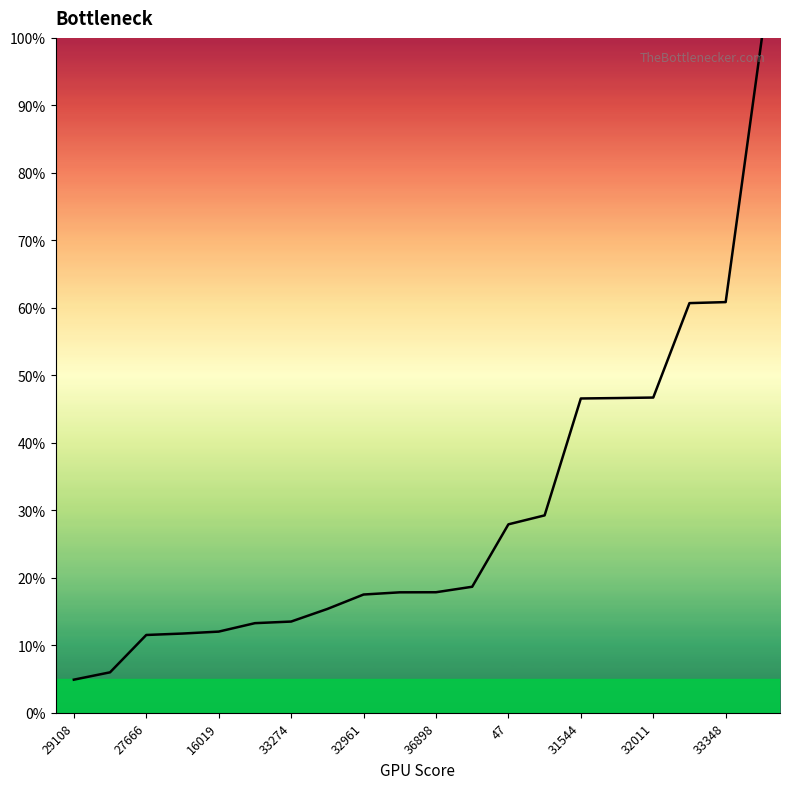

What is the maximum value shown in the chart?

100.0